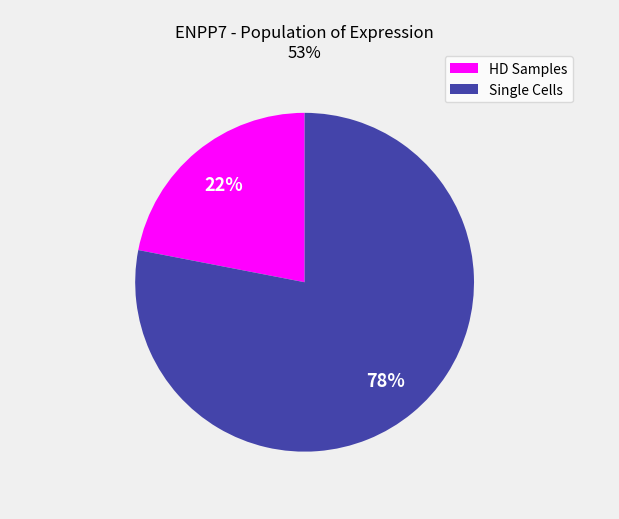

To the nearest percent, what is the difference between the largest and smallest slice percentages?

56%